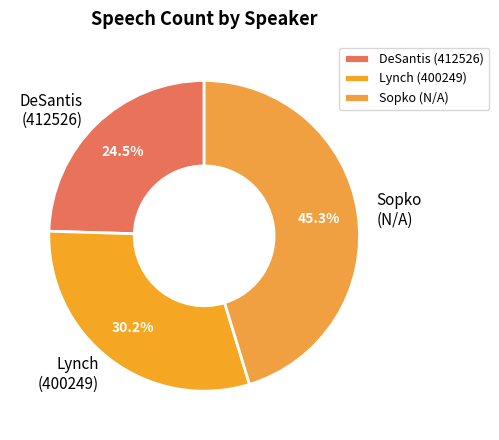

Is there any slice that represents more than half of the pie?

No